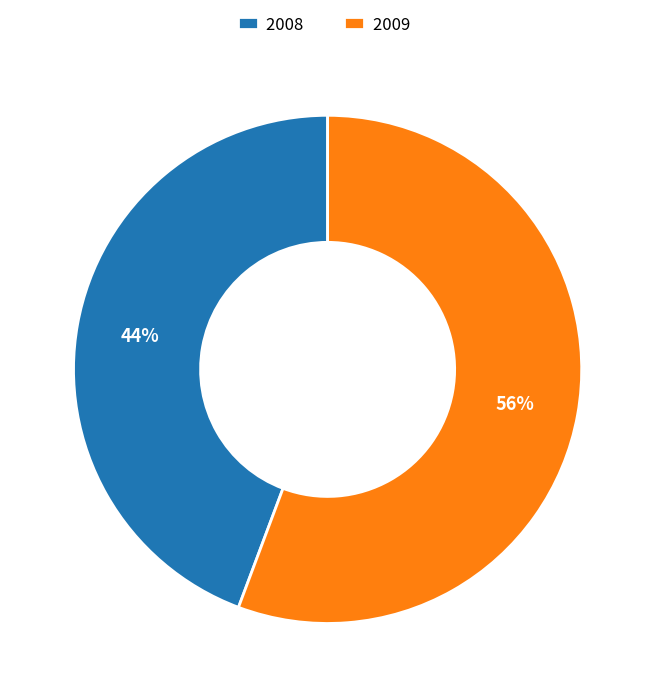

Which slice is the smallest?

2008